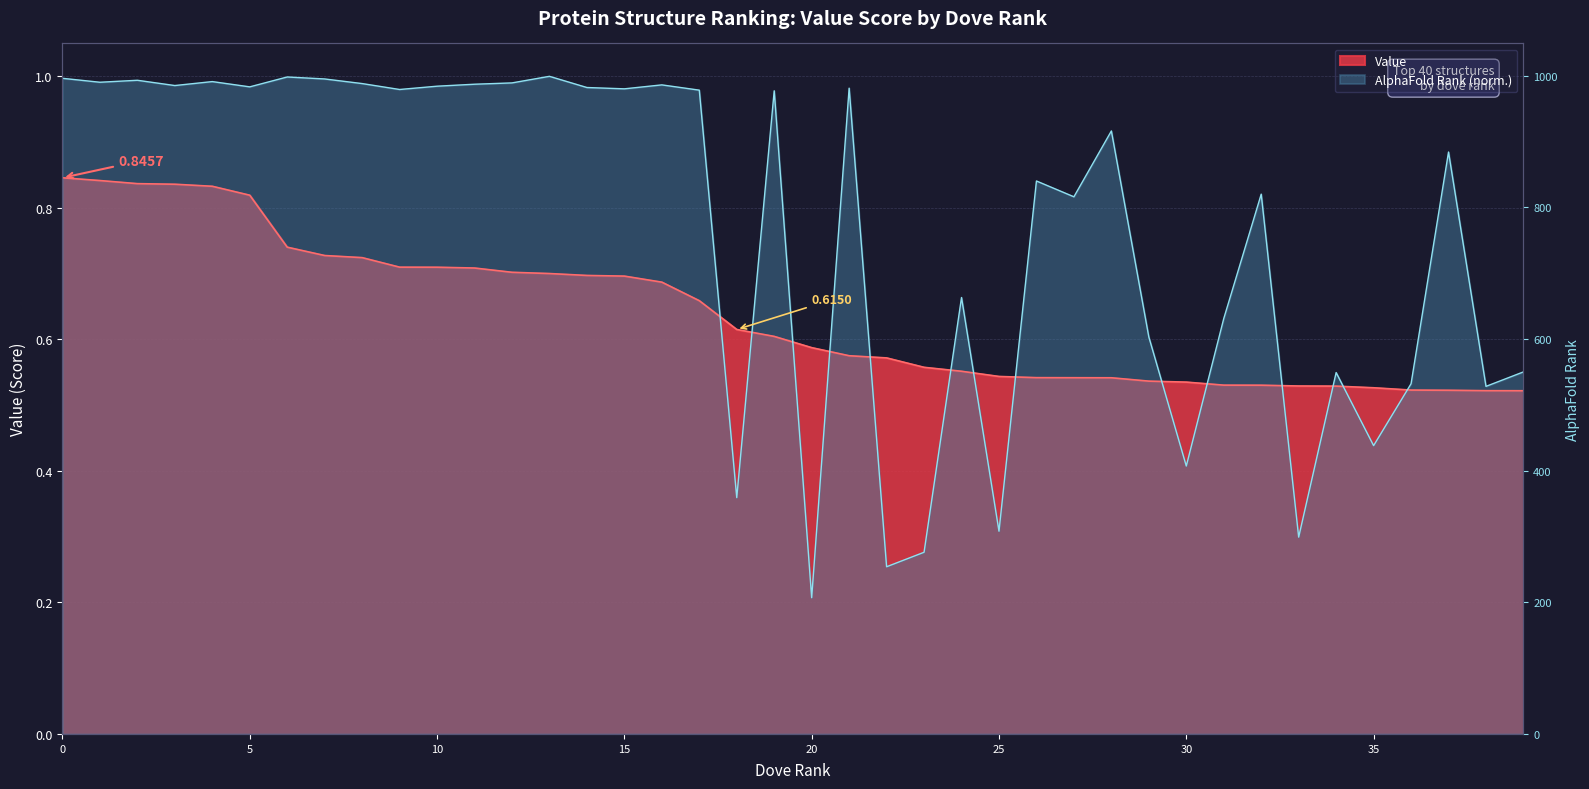

The value of AlphaFold Rank at 8 is 988.0. True or false?

True